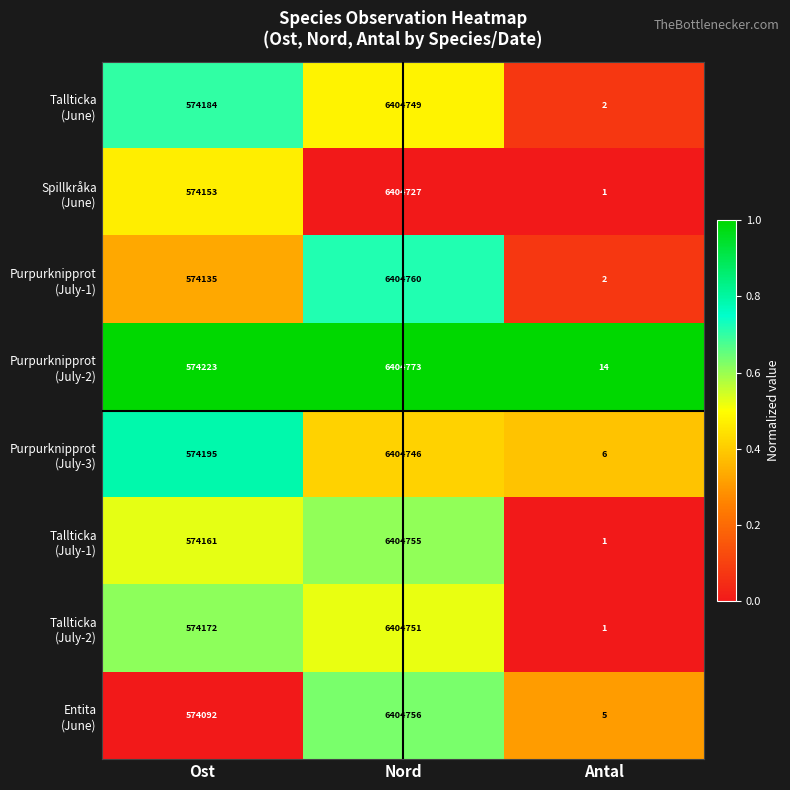

At which category does the chart reach its minimum across all series?

Antal